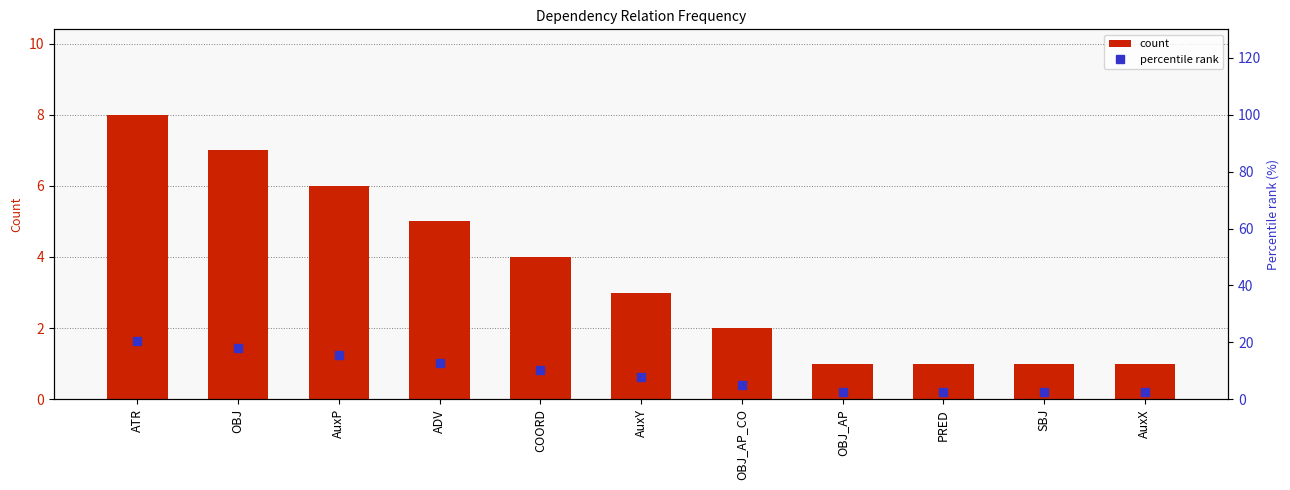

List the series in order of their overall mean, highest first.

percentile rank, count